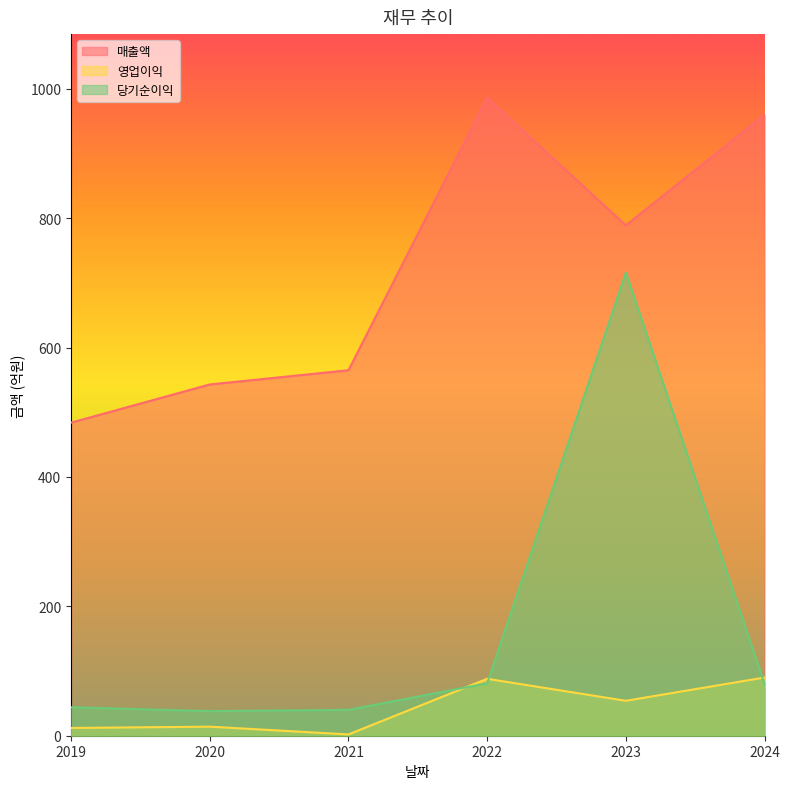

Is it true that 당기순이익 equals 38 at 2020?

True